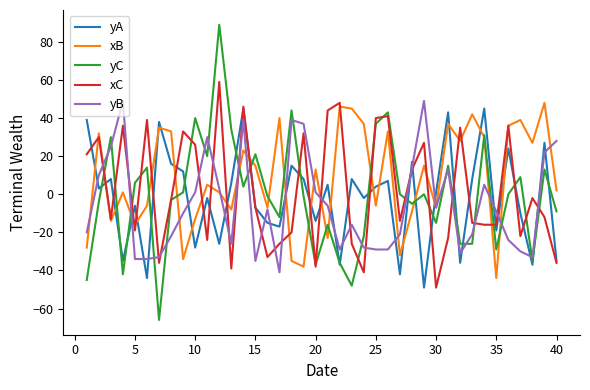

What is the minimum value shown in the chart?

-66